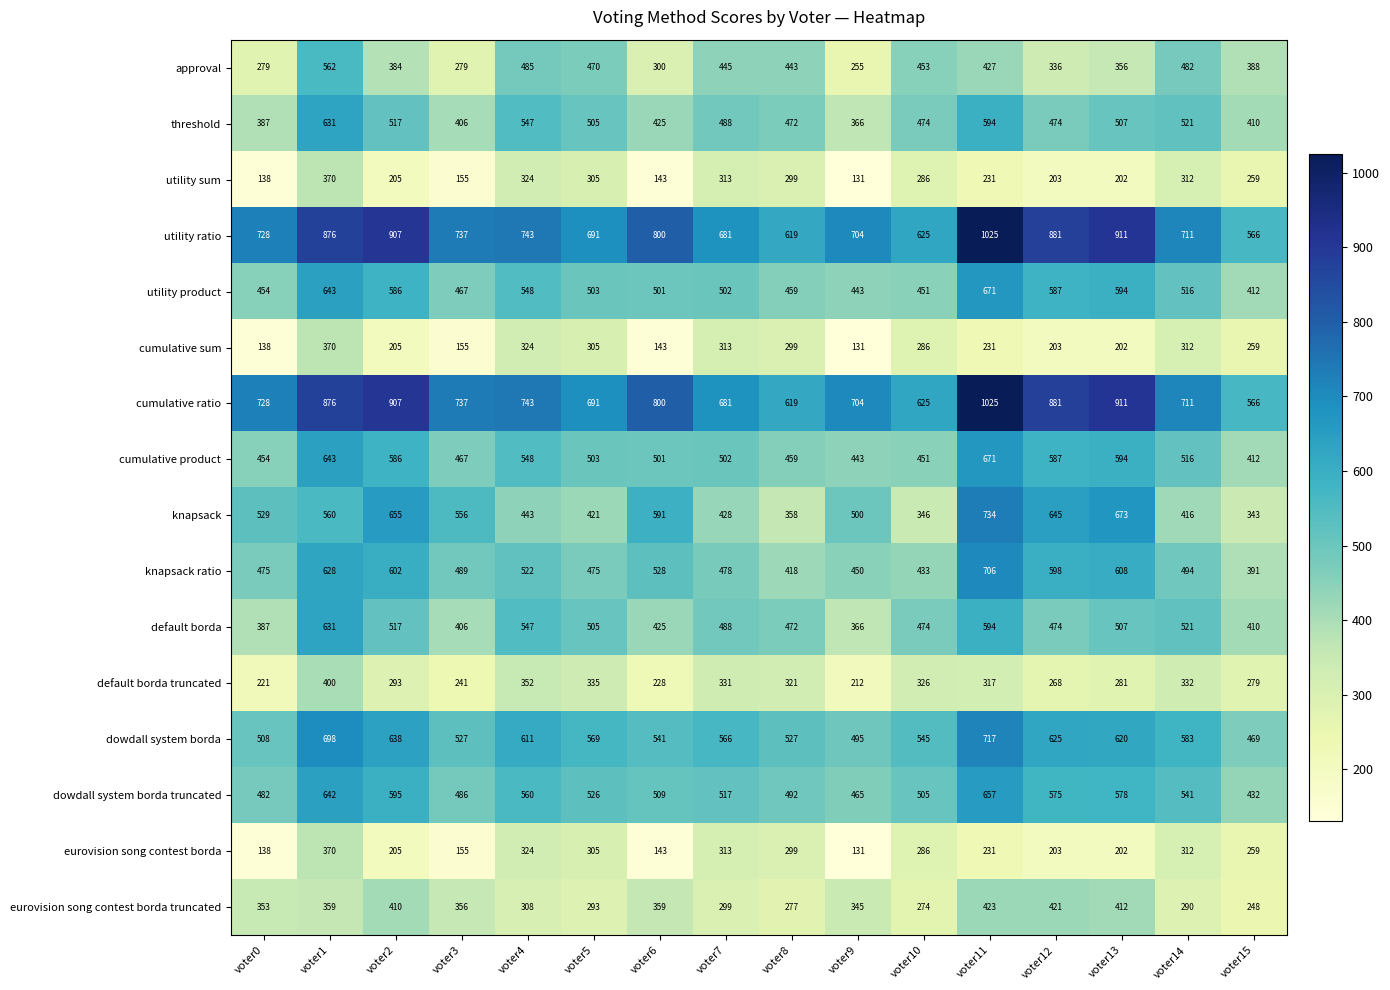

List the labels in order of cumulative product value, largest first.

voter11, voter1, voter13, voter12, voter2, voter4, voter14, voter5, voter7, voter6, voter3, voter8, voter0, voter10, voter9, voter15